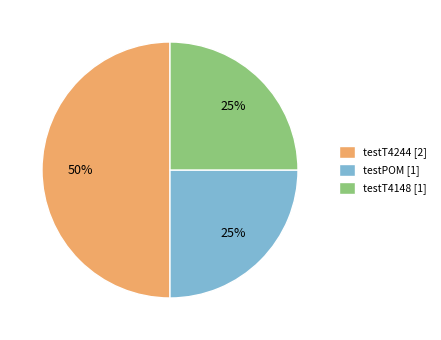

To the nearest percent, what is the difference between the largest and smallest slice percentages?

25%